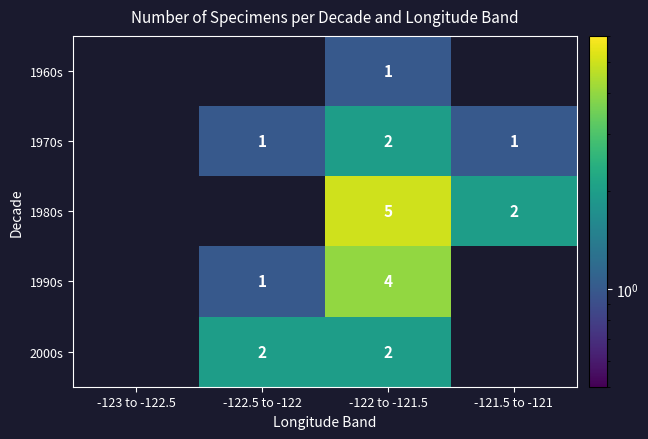

Is it true that 1970s equals 1 at -121.5 to -121?

True